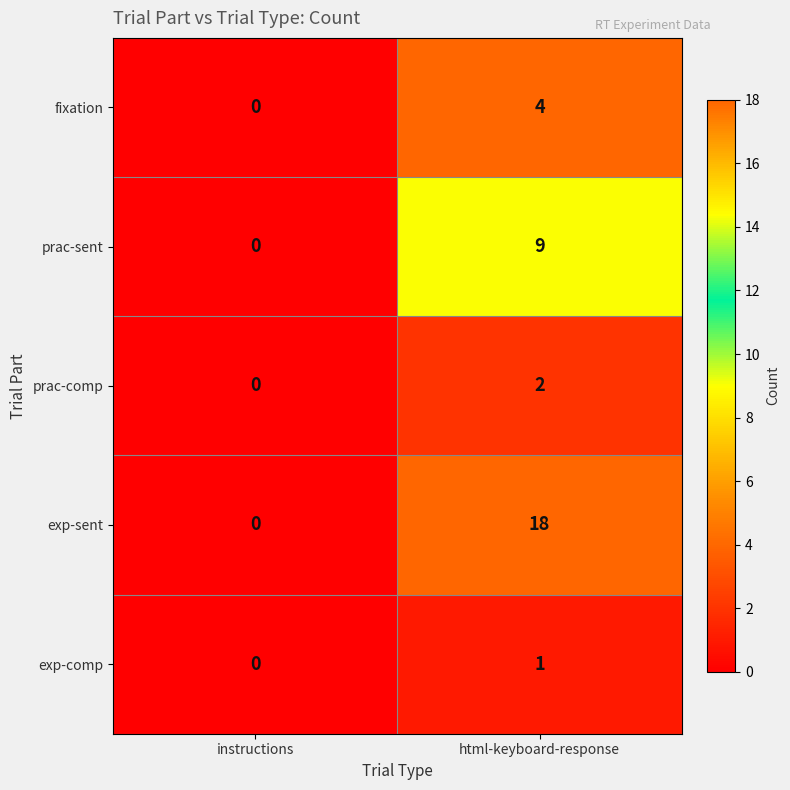

At which category does the chart reach its minimum across all series?

instructions